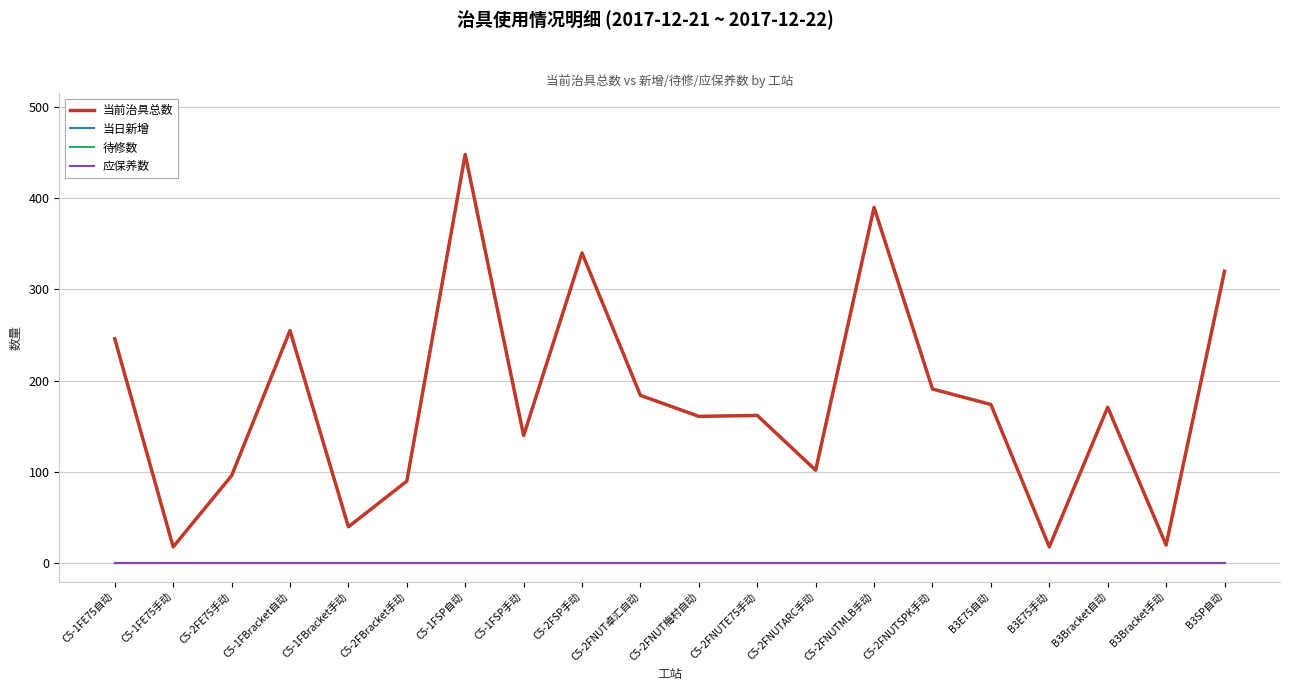

Is this an area chart (filled region under the line)?

No